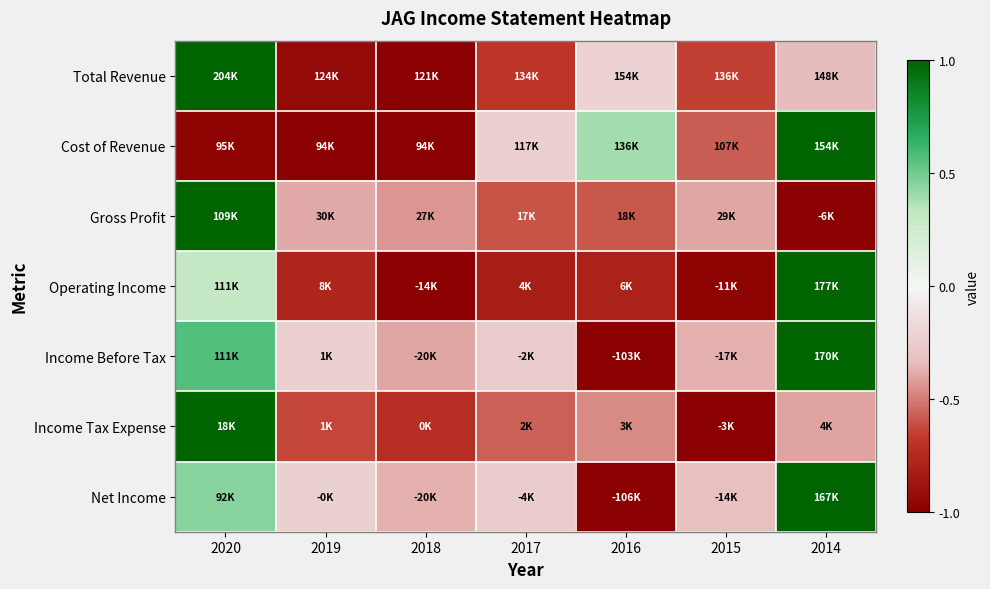

Which has a higher value, 2015 or 2018?

2015